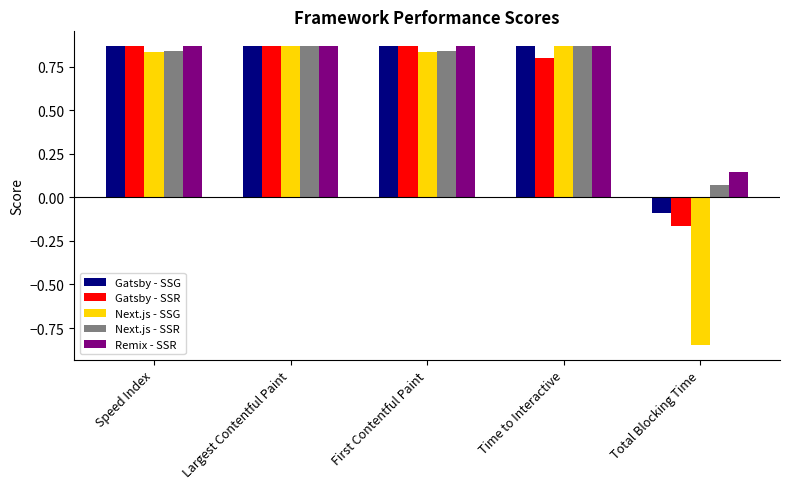

True or false: Next.js - SSG has a value of 0.2 at Largest Contentful Paint.

False